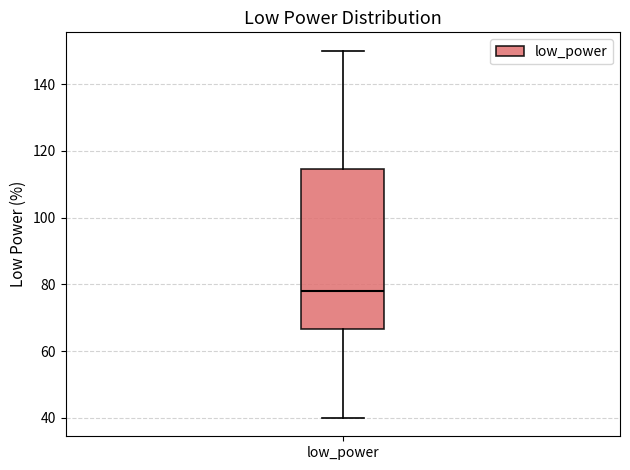

Read this box plot against the y-axis: the position of the median line, the range covered by the box, and the ends of both whiskers. The values are not printed on the chart, so give them approximately, as read against the axis.

median 78, box 66 to 114, whiskers 40 to 150